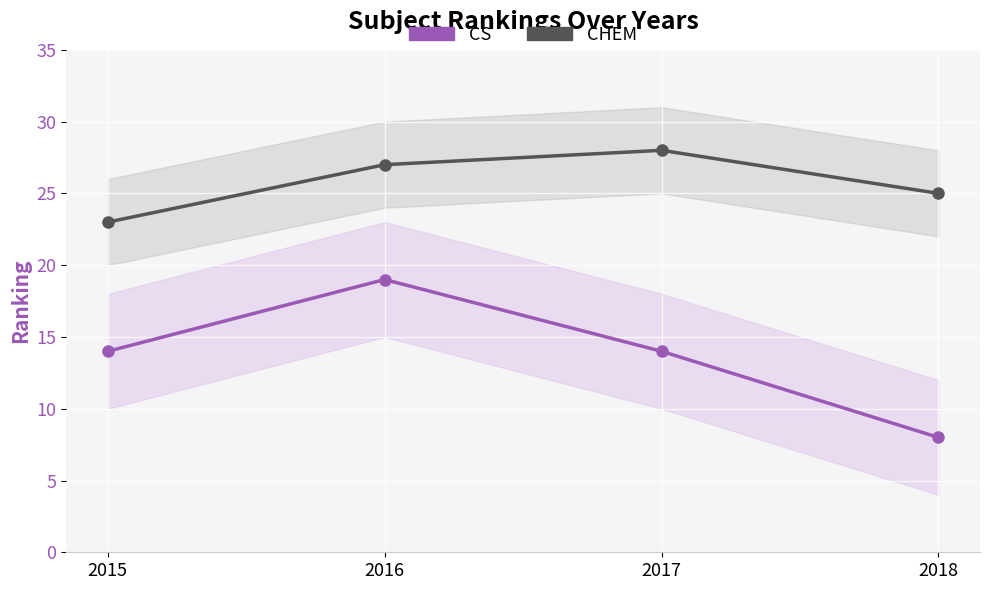

True or false: CS has more than 0 interior local peaks.

True